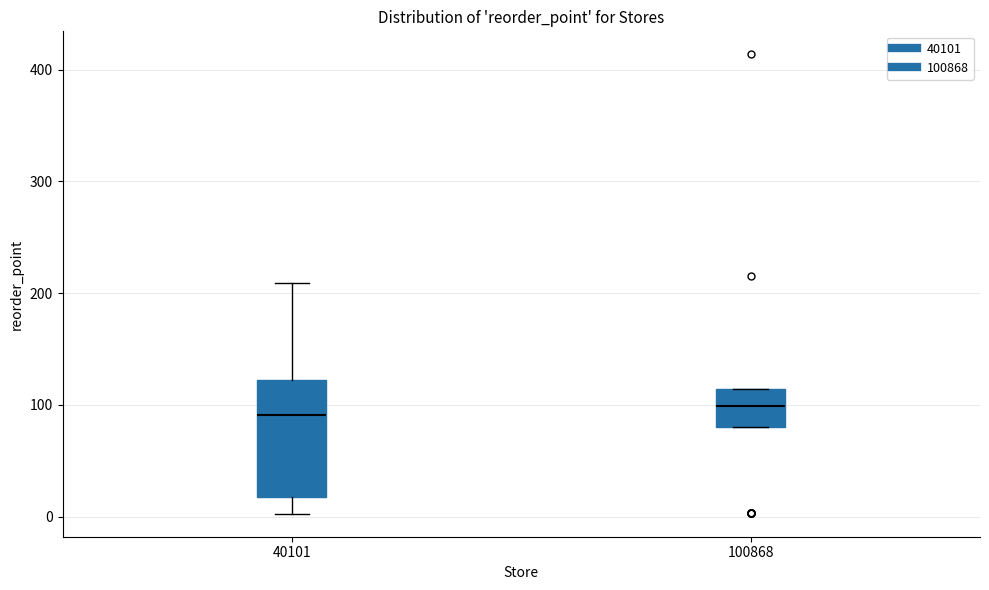

Reading left to right, read every box against the y-axis: the position of its median line, the range the box covers, and the ends of its whiskers. The values are not printed on the chart, so give them approximately, as read against the axis.

40101: median 90, box 20 to 120, whiskers 0 to 210
100868: median 100, box 80 to 110, whiskers 80 to 110